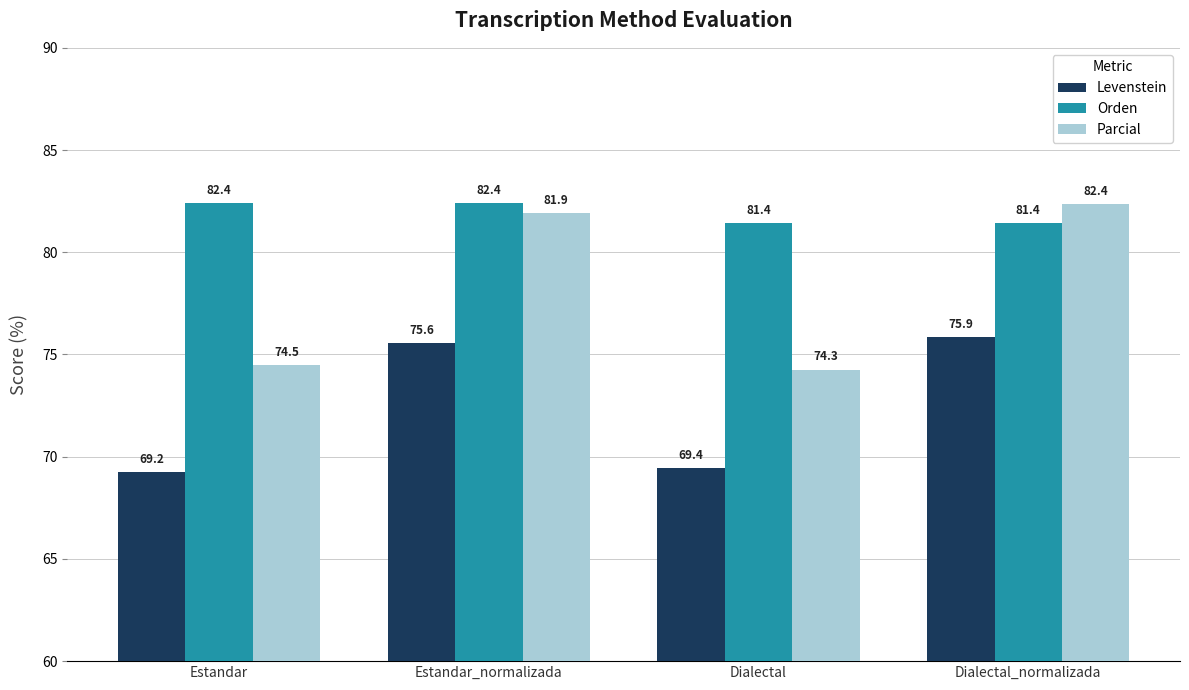

At which label does Levenstein reach its minimum?

Estandar